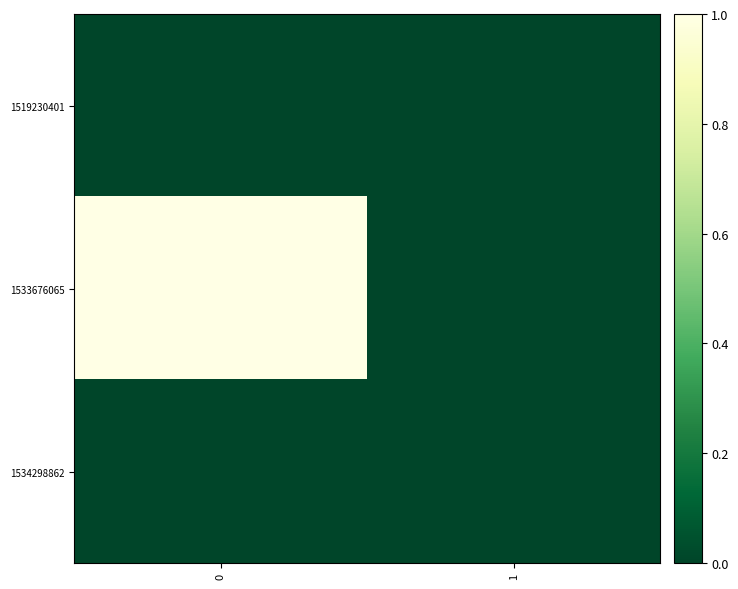

Reading left to right, what are all the values shown in this chart?

1519230401: 0=0	1=0
1533676065: 0=1	1=0
1534298862: 0=0	1=0